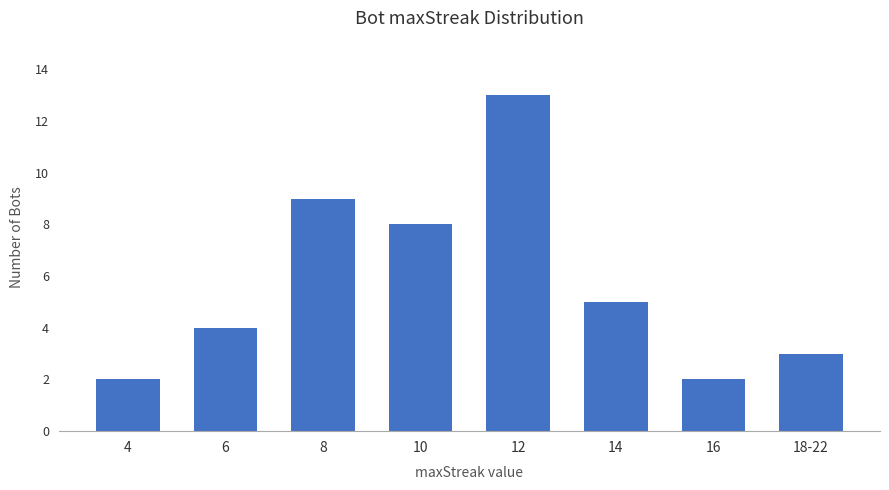

Where does the data first go above 5?

8